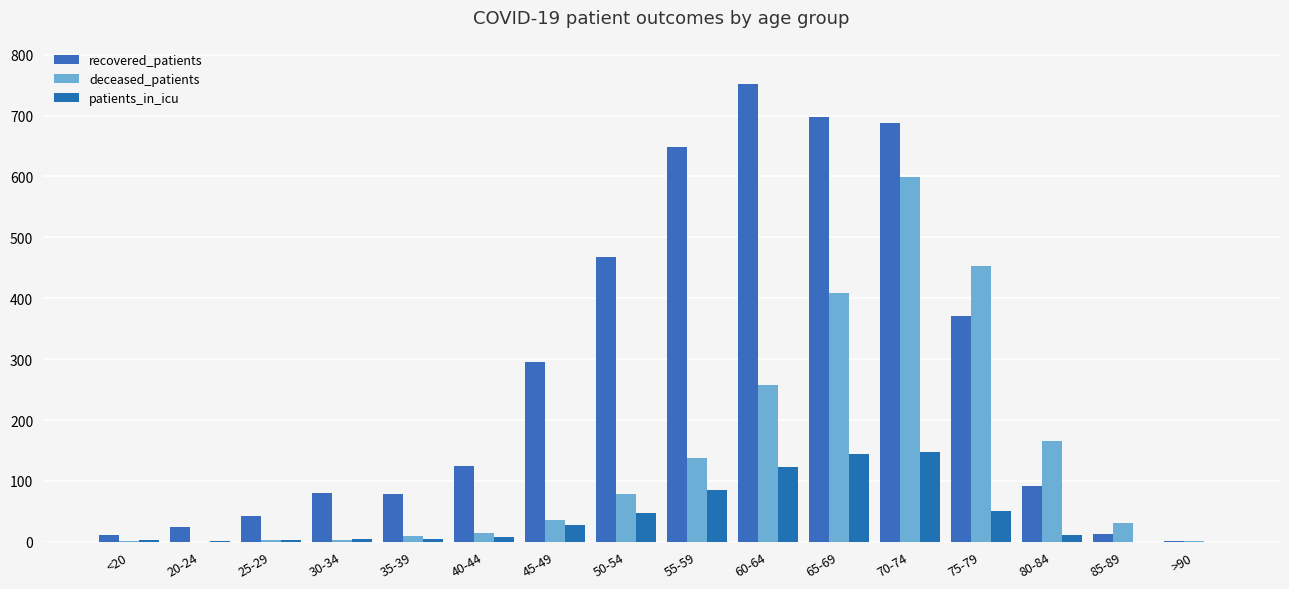

What is the value of the deceased_patients bar at the 12th from the left?

599